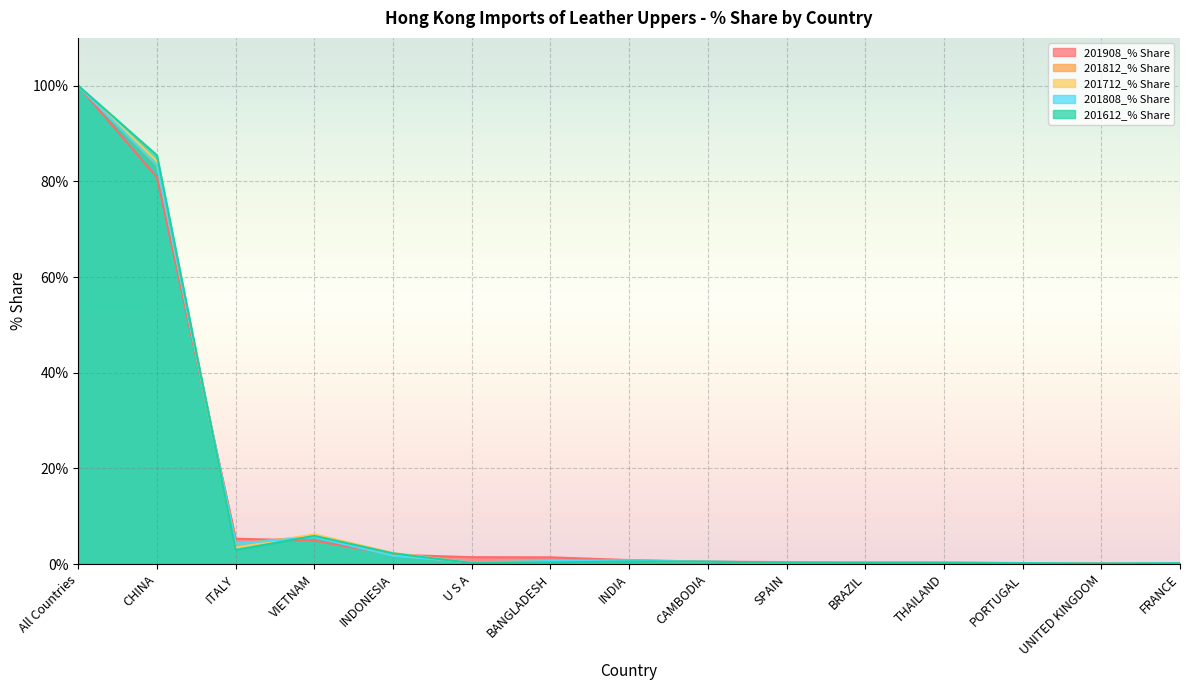

What is the label of the 1st point from the left?

All Countries